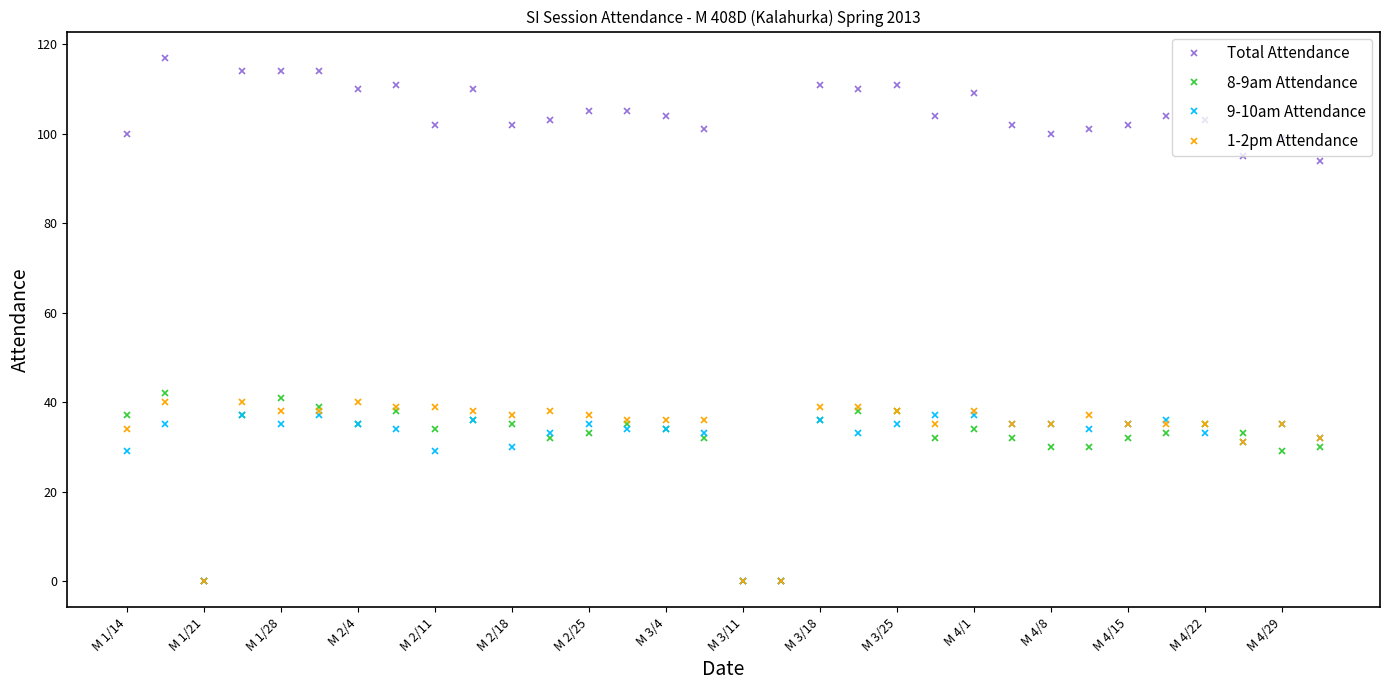

True or false: 1-2pm Attendance has more than 0 points higher than both neighbors.

True